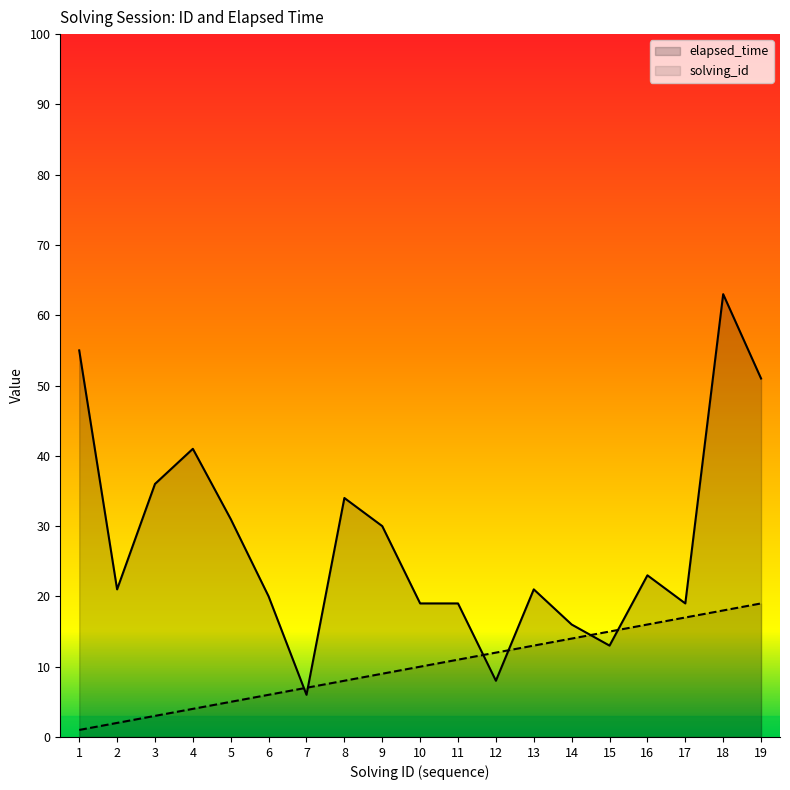

Does the chart have visible grid lines?

No